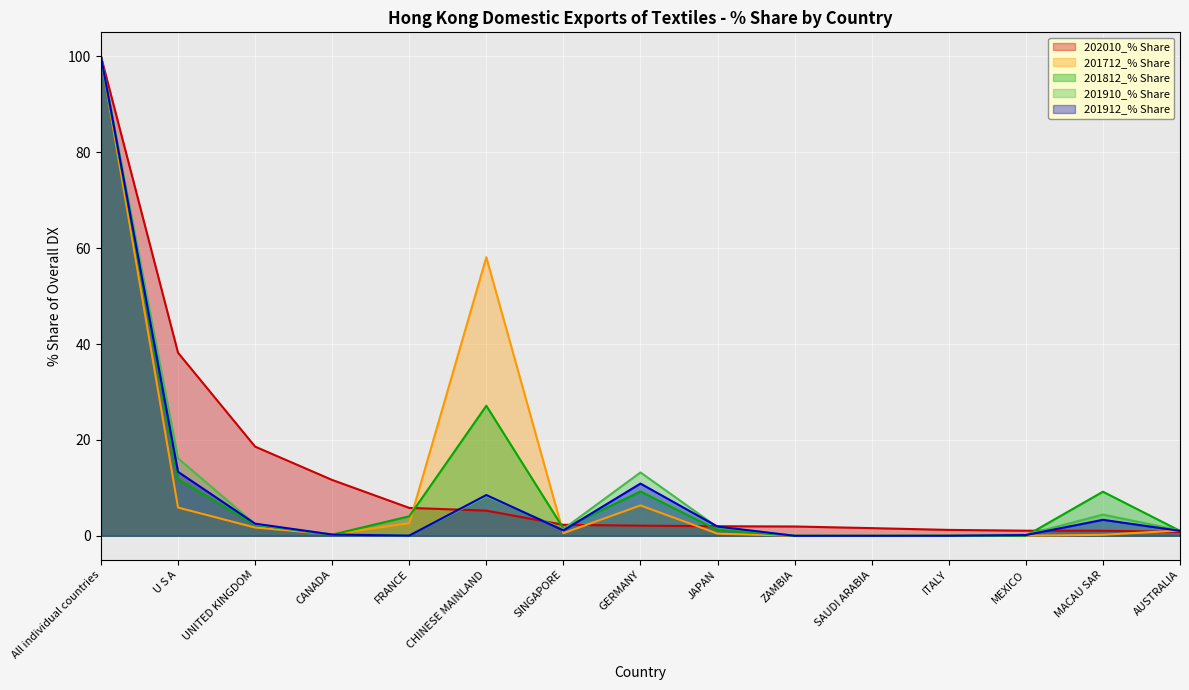

How many interior local valleys does the 201910_% Share series have?

2